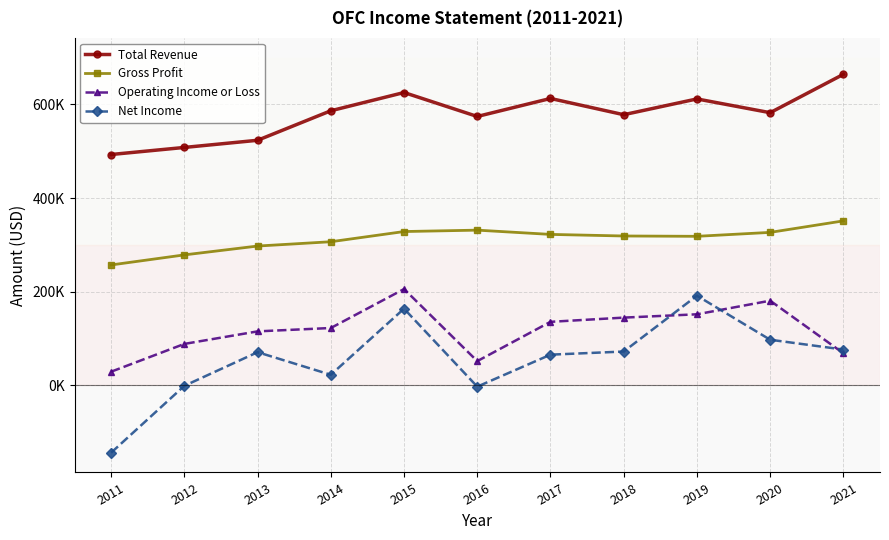

Reading left to right, transcribe all the data shown in this chart.

Total Revenue: 2011=493000	2012=508100	2013=523400	2014=586500	2015=625500	2016=574300	2017=612800	2018=578100	2019=611800	2020=582400	2021=664400
Gross Profit: 2011=256900	2012=278400	2013=297300	2014=306500	2015=328300	2016=331300	2017=322200	2018=318800	2019=318100	2020=326500	2021=351100
Operating Income or Loss: 2011=28700	2012=88100	2013=114900	2014=122100	2015=205400	2016=51300	2017=135300	2018=144300	2019=151400	2020=180500	2021=68100
Net Income: 2011=-144500	2012=-1500	2013=70400	2014=22100	2015=163400	2016=-3300	2017=65100	2018=71800	2019=191200	2020=97000	2021=76000